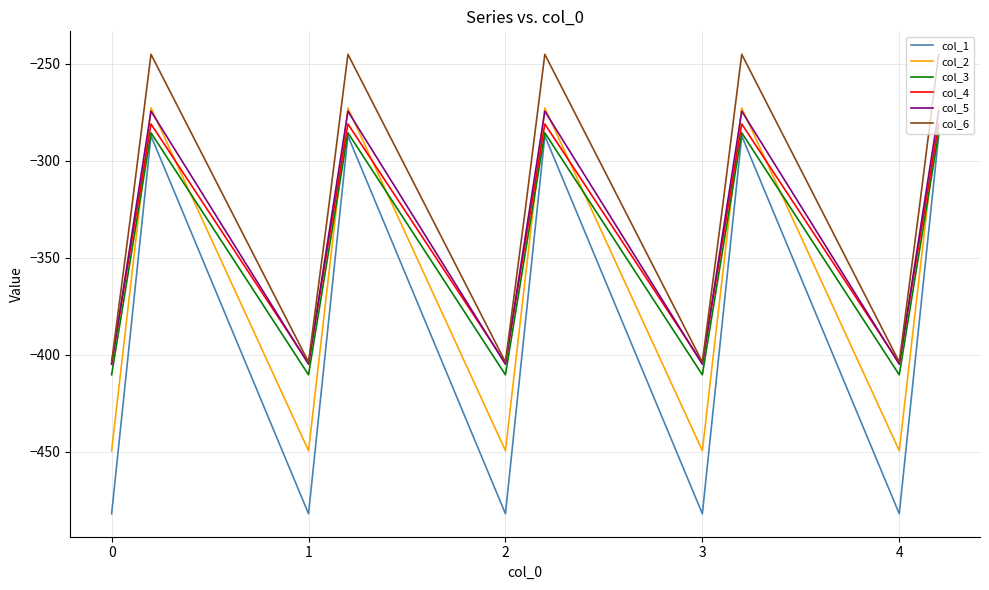

Which series has the largest total across all categories?

col_6